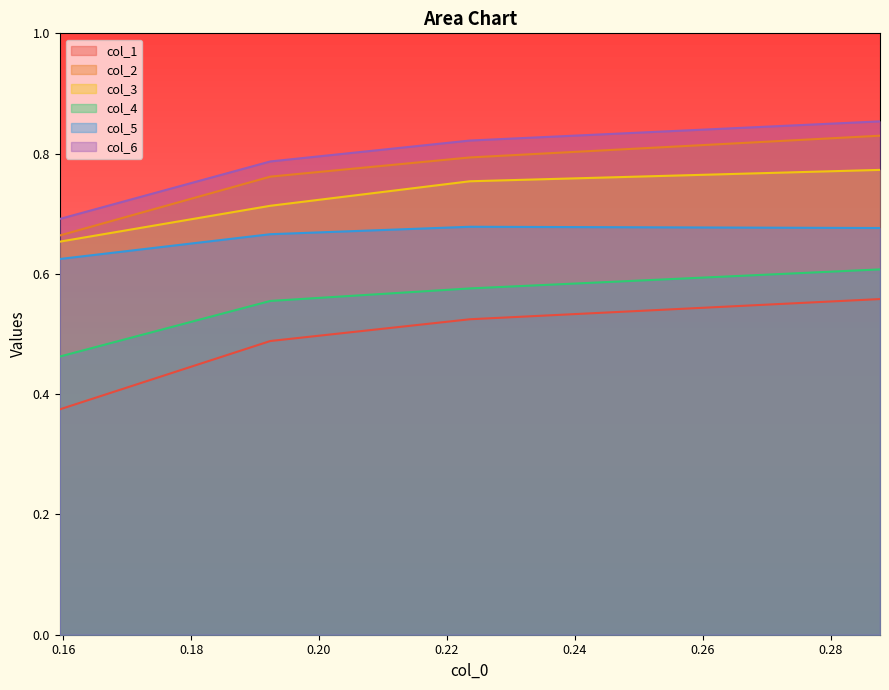

What is the maximum value shown in the chart?

0.9